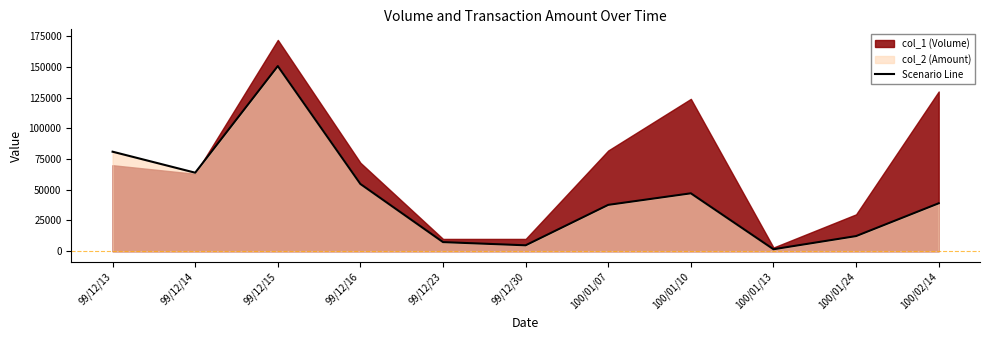

What is the value of the 4th point from the left?

54720